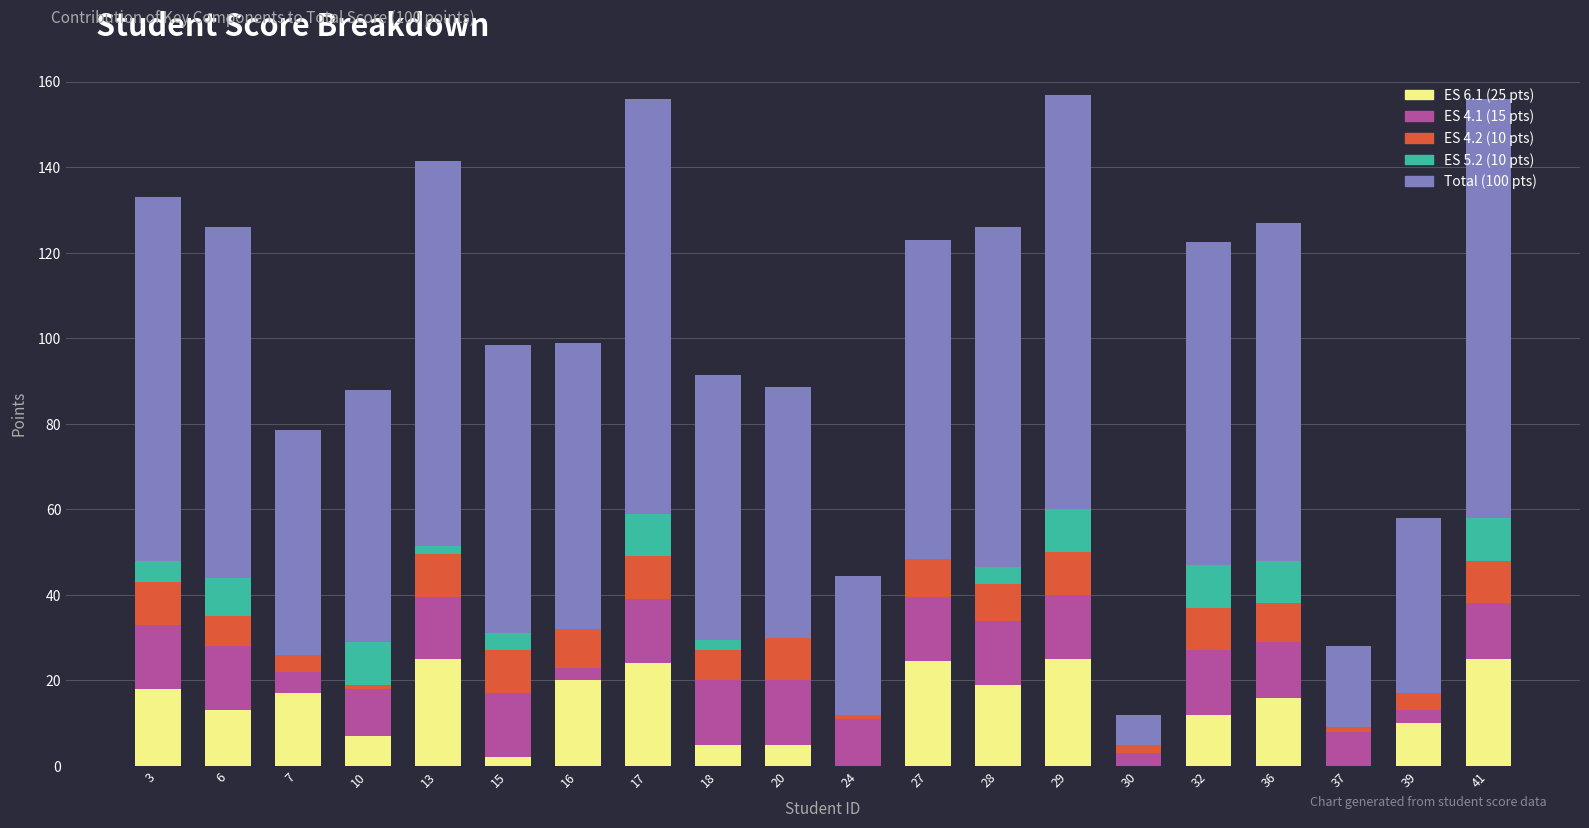

The ES 6.1 (25 pts) series shows 25.0 at 13. True or false?

True